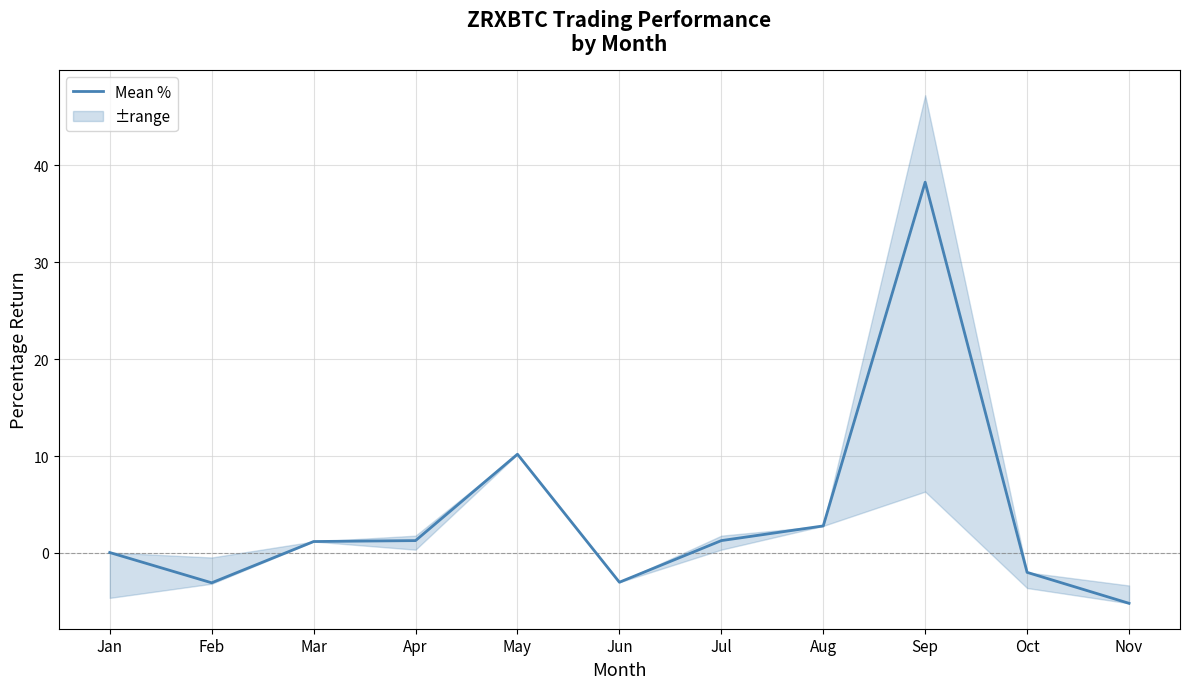

What is the difference between the maximum and minimum values?

43.4